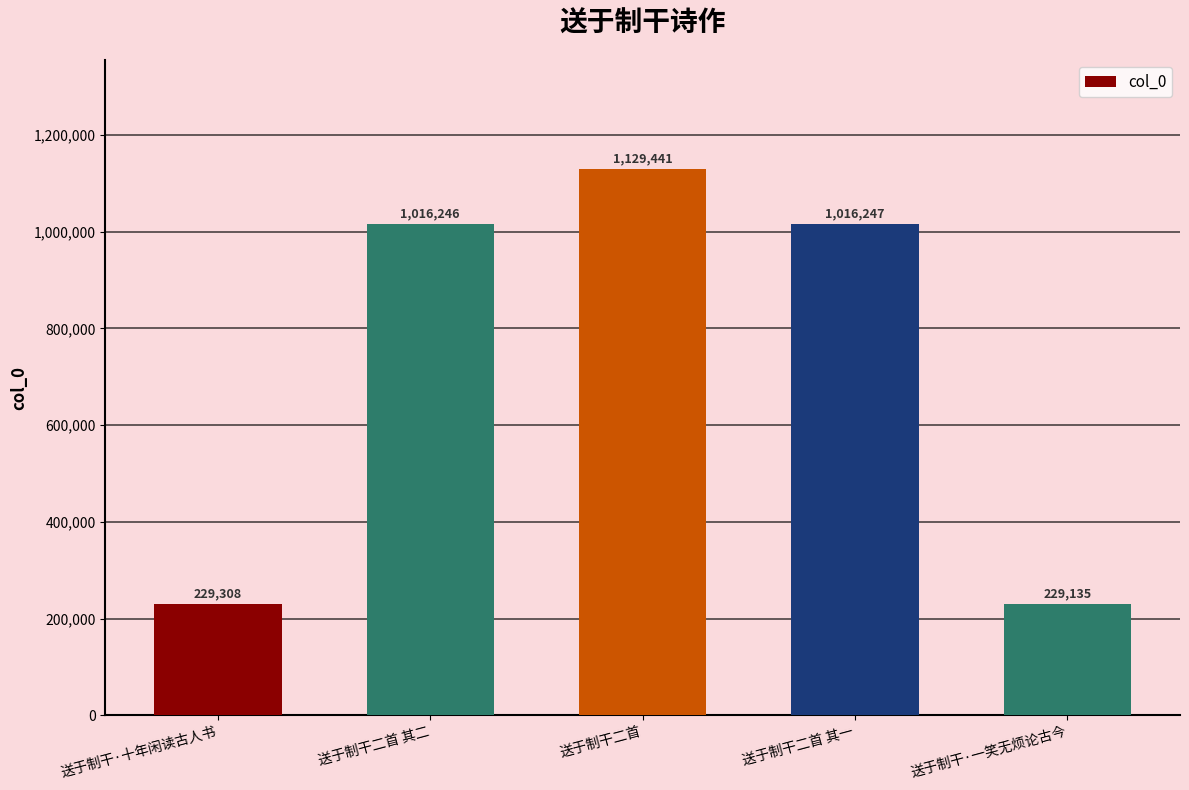

How many series are shown in this chart?

1